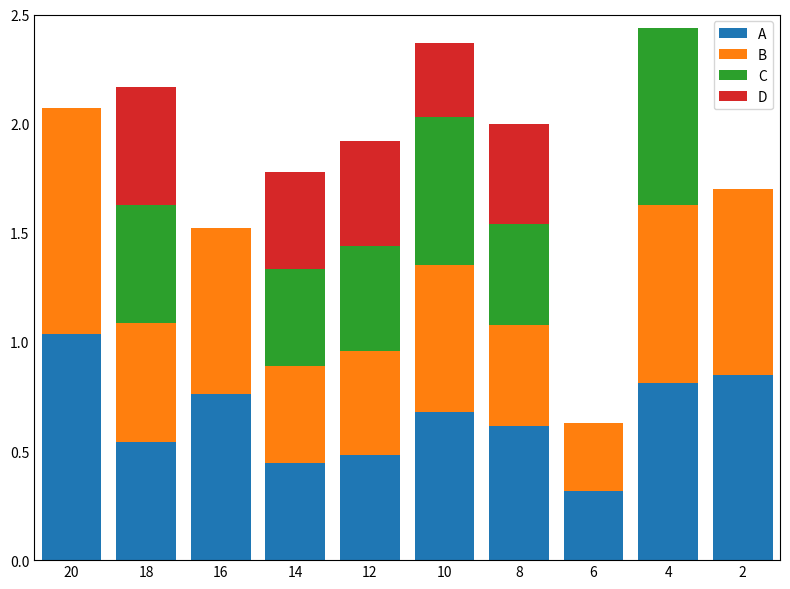

What is the total value across all series at 18?

2.2